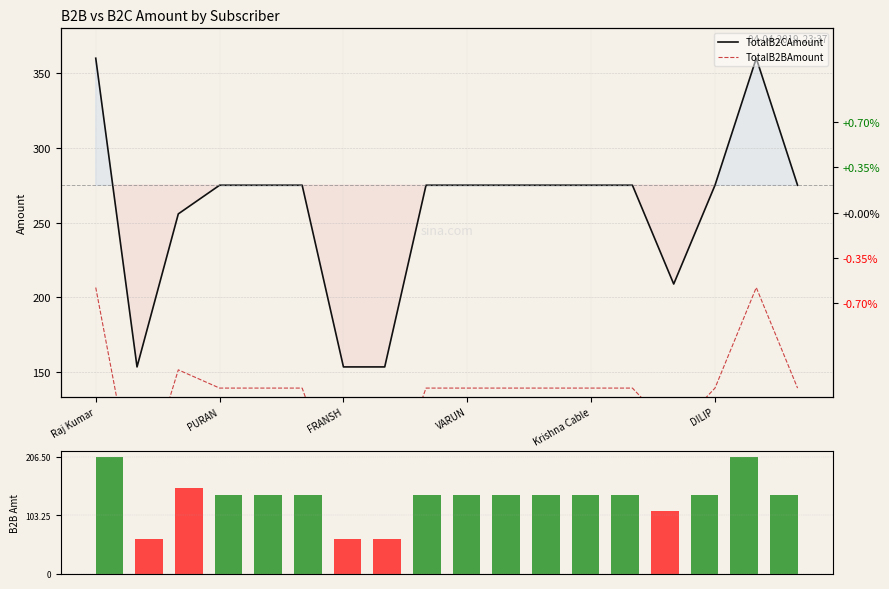

What is the spread (max minus min) of values at 10?

135.7